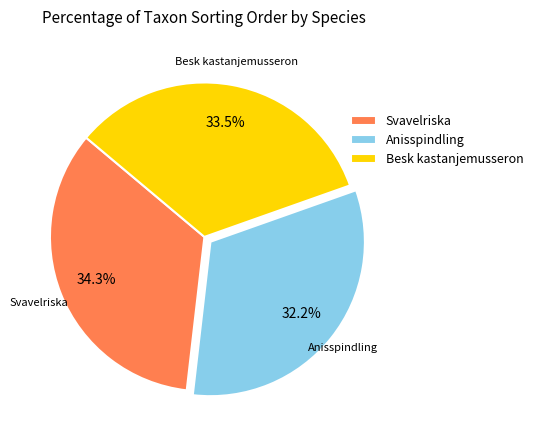

Is there a majority slice in this chart?

No